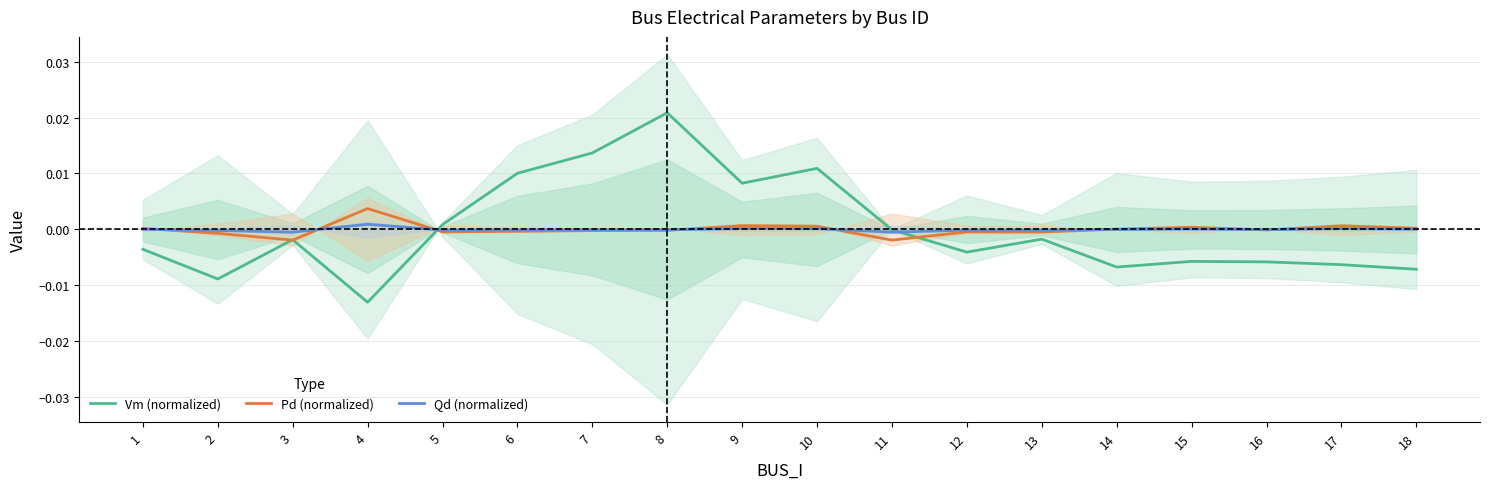

The Pd (normalized) series shows -0.0 at 6. True or false?

True